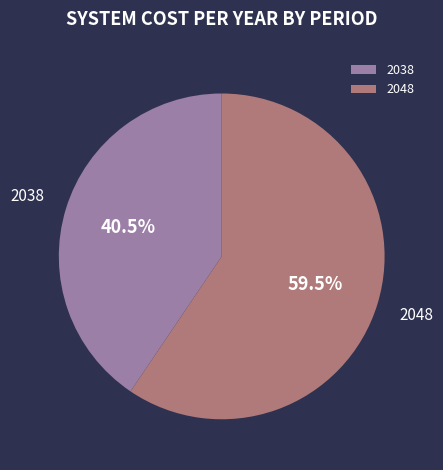

Between 2038 and 2048, which is larger?

2048